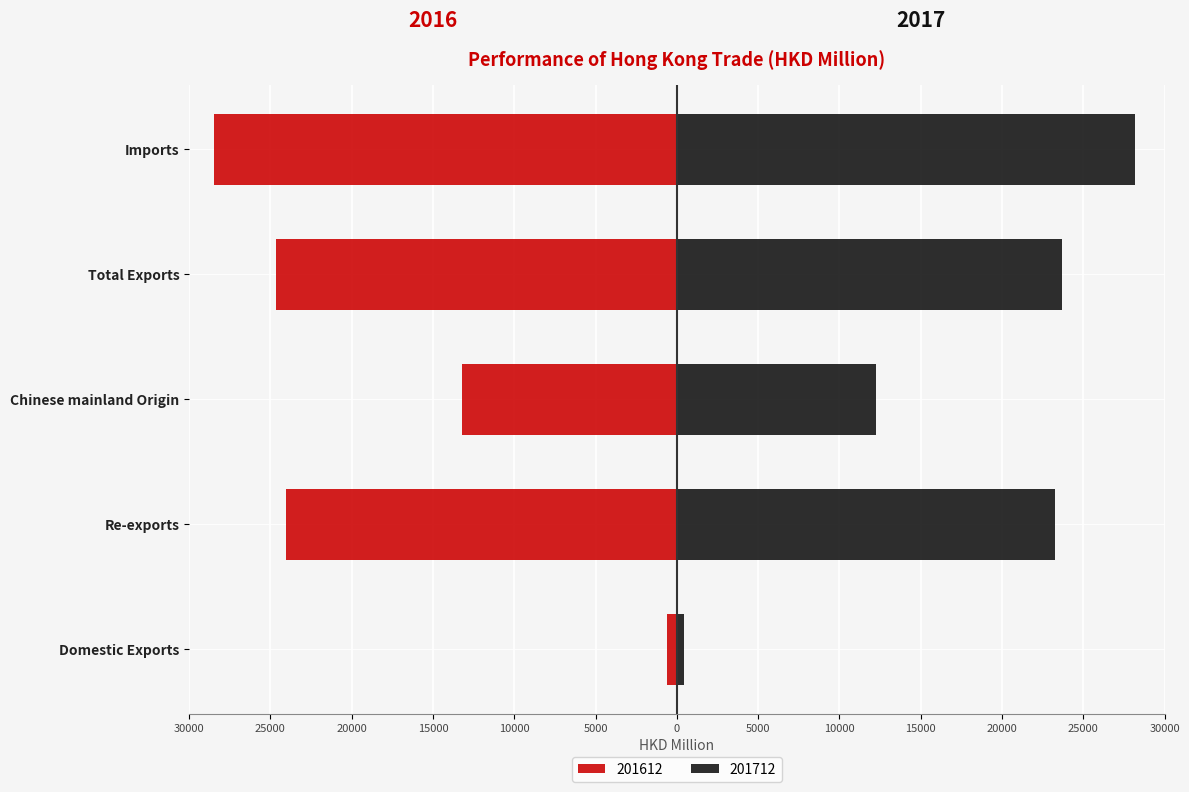

What is the value of the 201612 bar at the 1st from the left?

-598.8